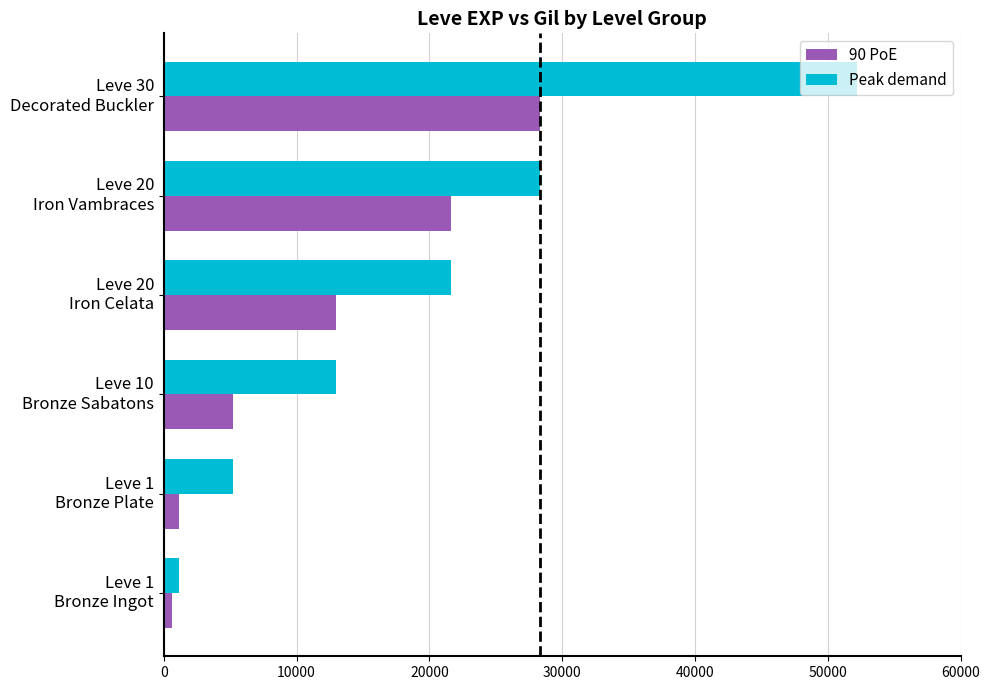

Which series has the largest total across all categories?

Peak demand